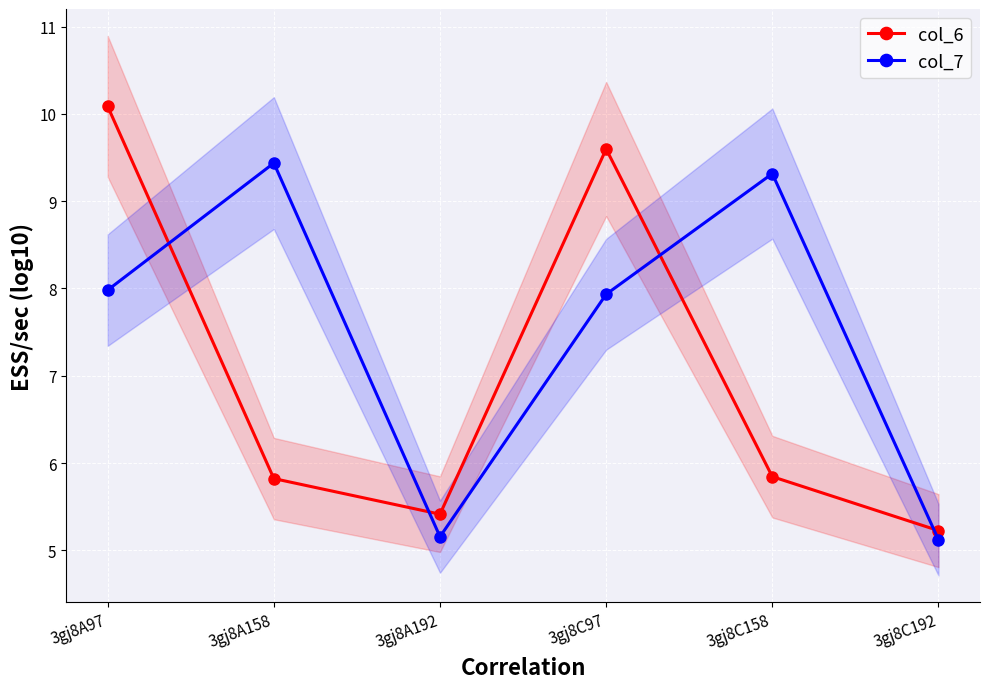

In col_6, how many points are lower than both neighbors (excluding endpoints)?

1